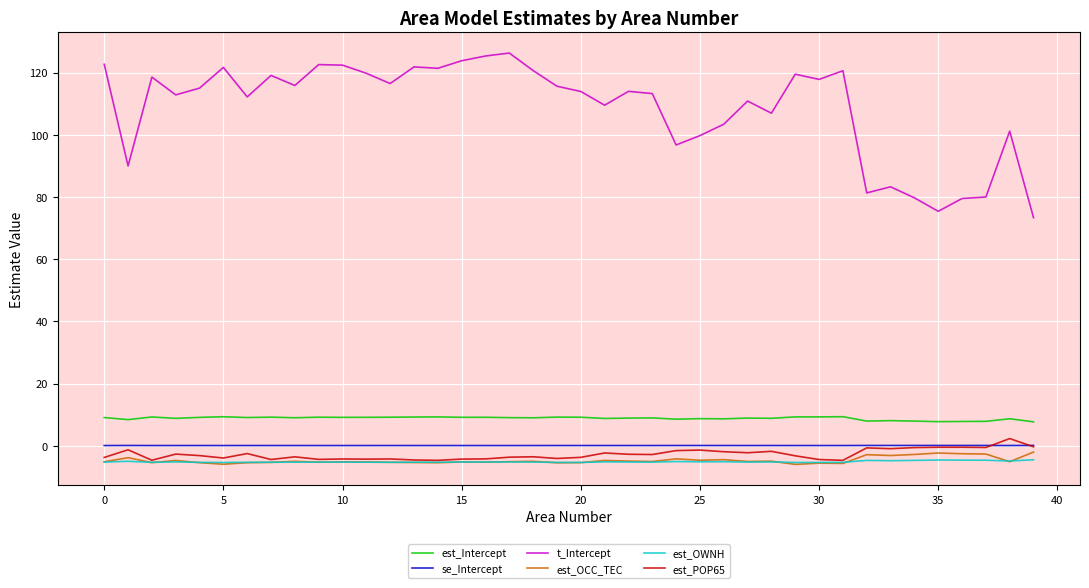

True or false: est_OWNH and se_Intercept cross at least once.

False